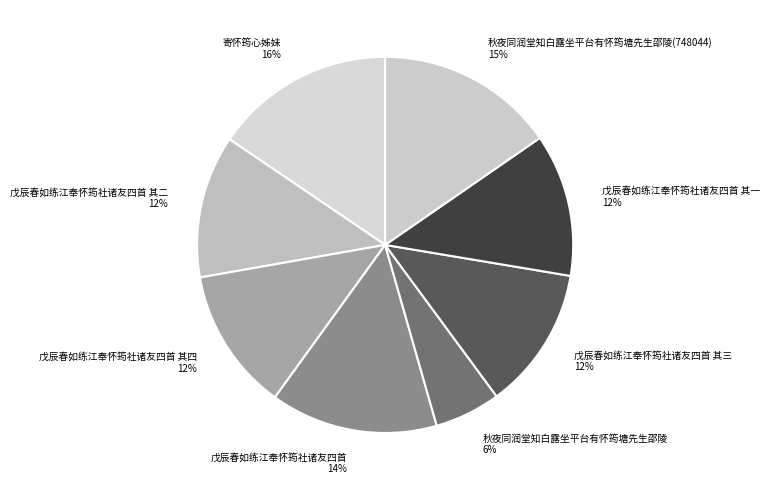

To the nearest percent, what is the difference between the largest and smallest slice percentages?

10%